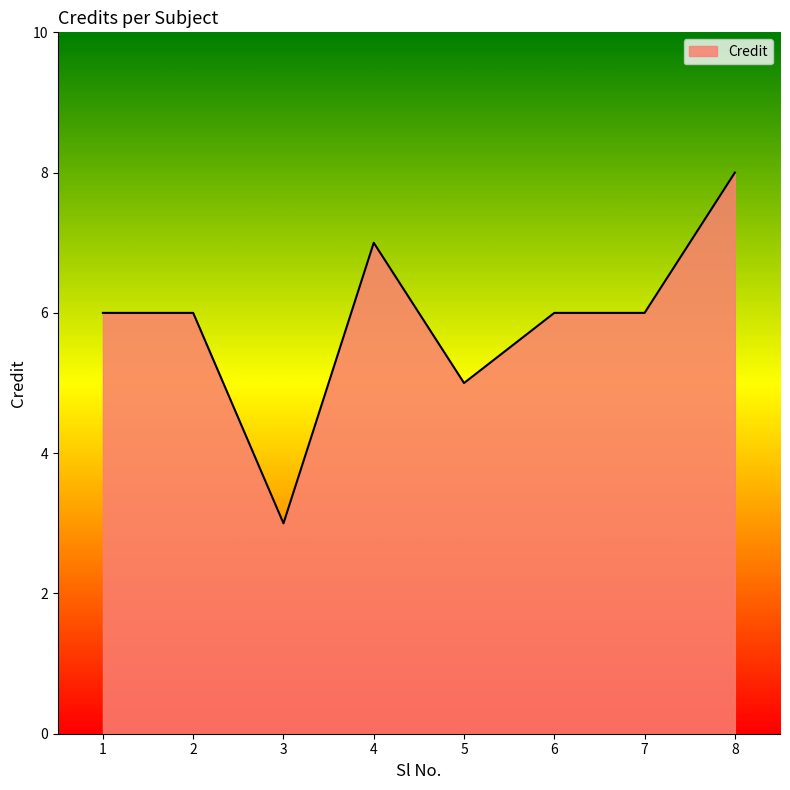

Approximately how many times larger is the value at 1 compared to 3?

2.0